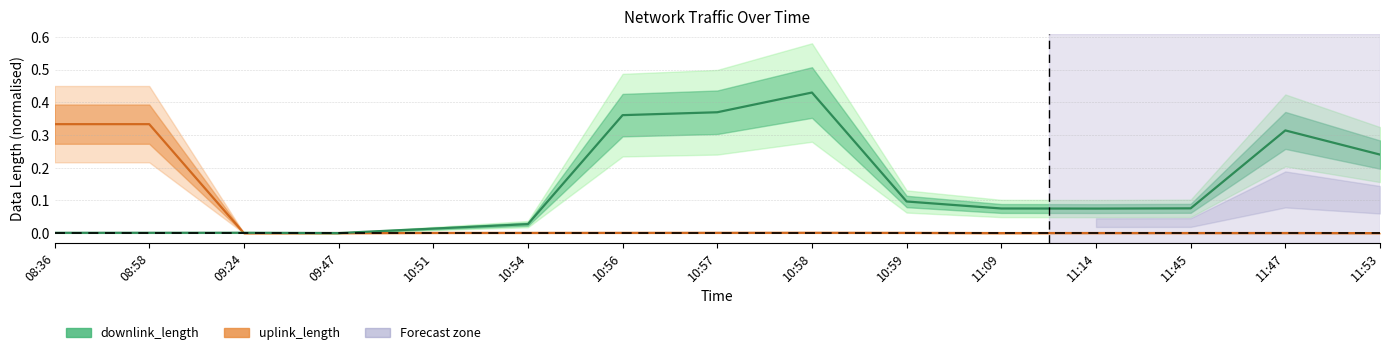

Reading left to right, extract all data points from this chart.

uplink_length: 0.3	0.3	0.0	0.0	0.0	0.0	0.0	0.0	0.0	0.0	0.0	0.0	0.0	0.0	0.0
downlink_length: 0.0	0.0	0.0	0.0	0.0	0.0	0.4	0.4	0.4	0.1	0.1	0.1	0.1	0.3	0.2